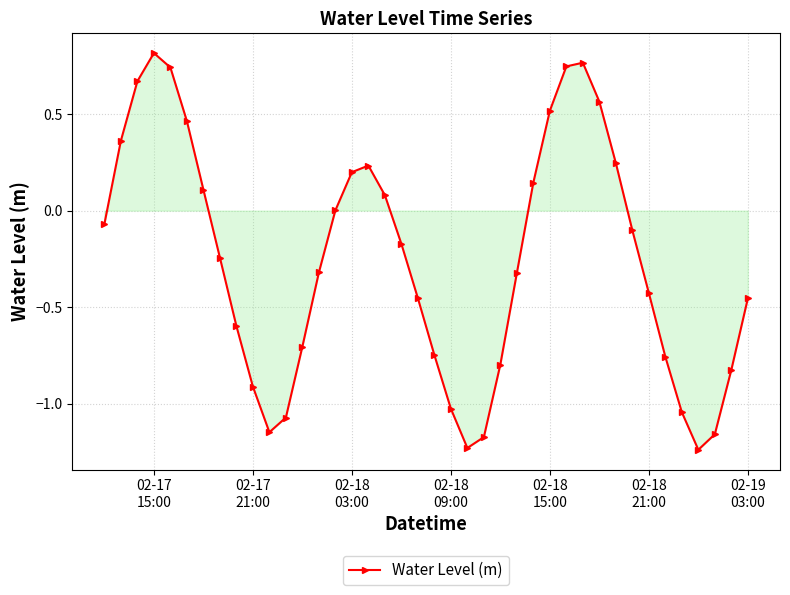

How many interior local peaks (higher than both neighbors) does the data have?

3